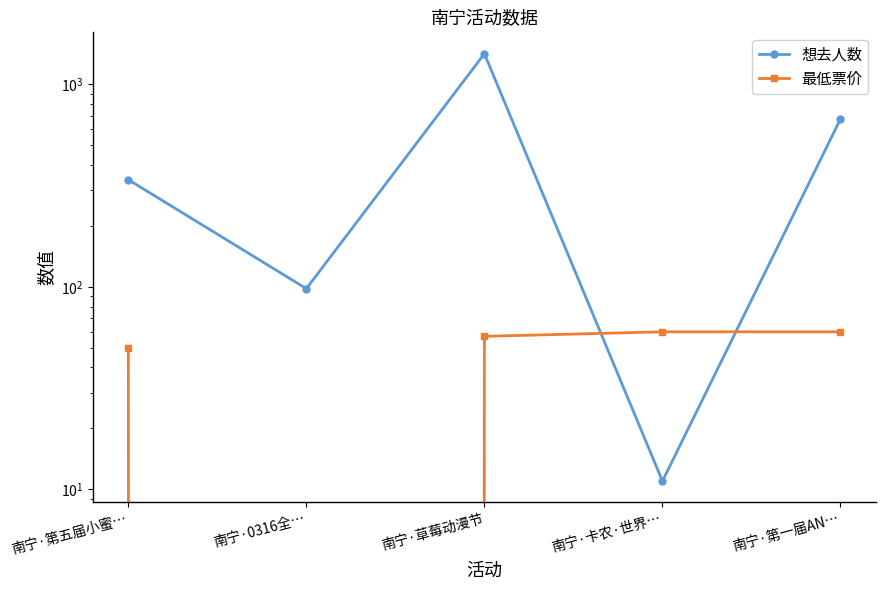

What is the value of the 最低票价 point at the 1st from the left?

50